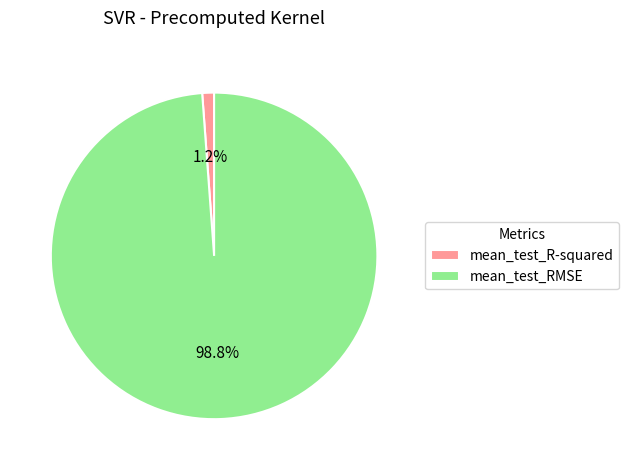

True or false: mean_test_RMSE accounts for 99% of the total.

True